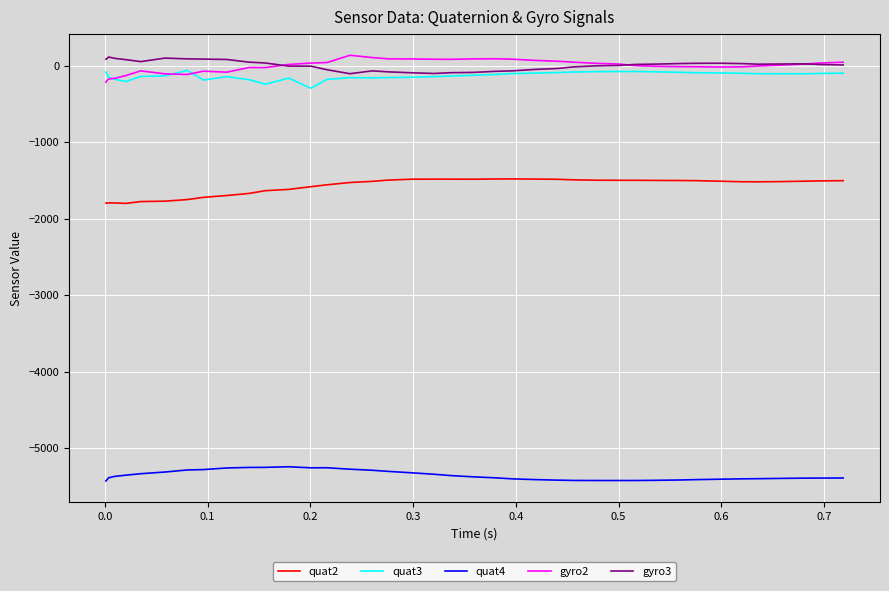

What is the minimum value shown in the chart?

-5430